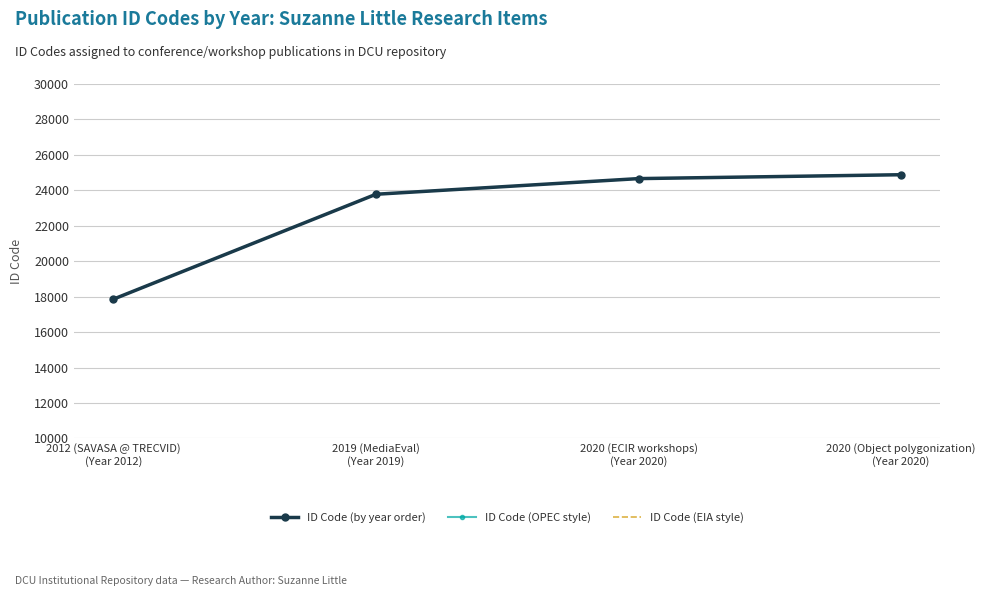

What are all the series names shown in the legend?

ID Code (by year order), ID Code (OPEC style), ID Code (EIA style)